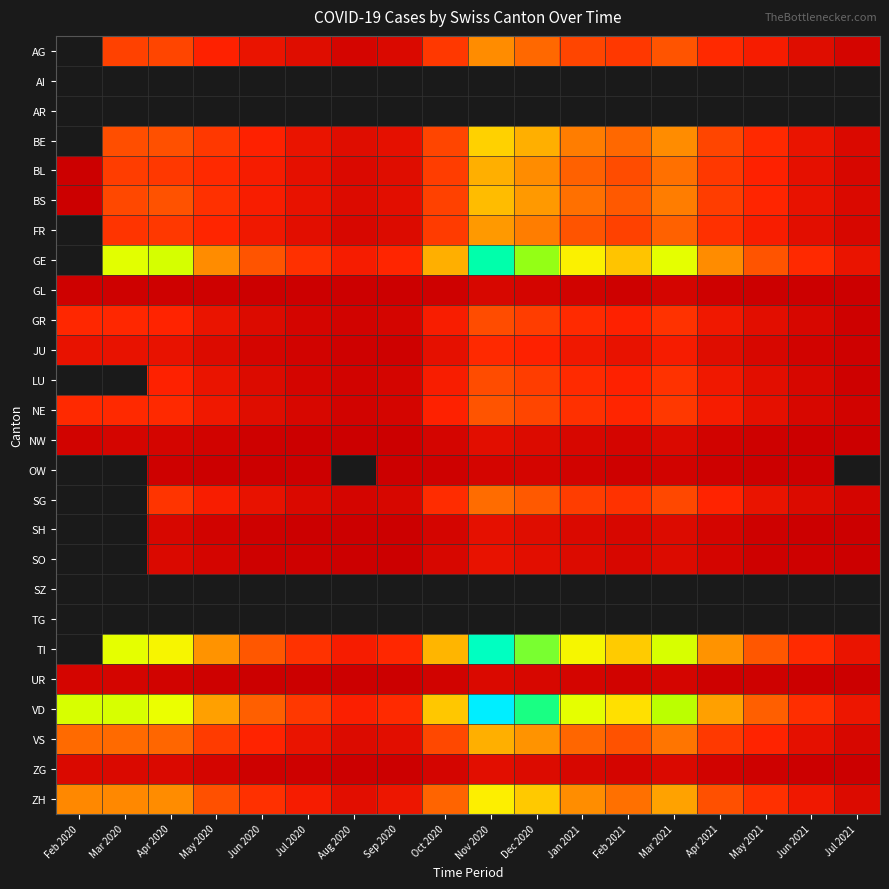

True or false: BE has a value of 145.6 at Apr 2021.

False